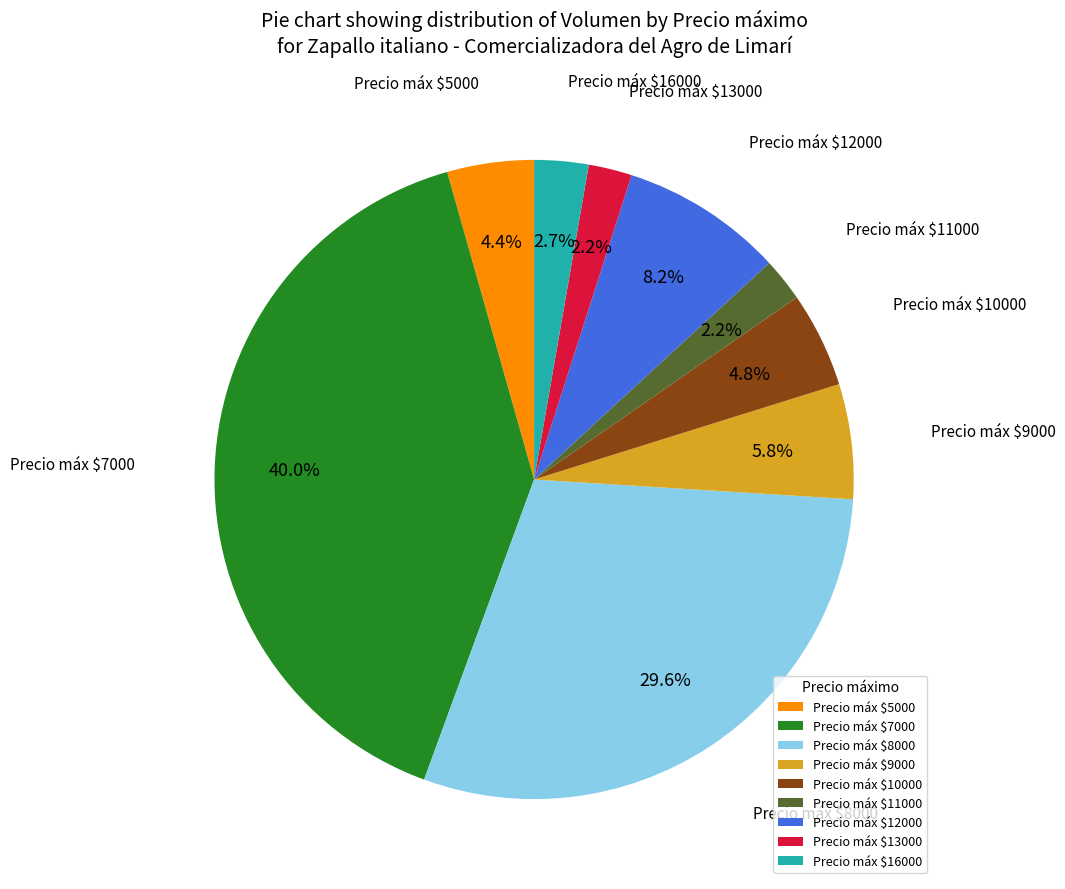

What portion of the pie excludes Precio máx $8000?

70.4%